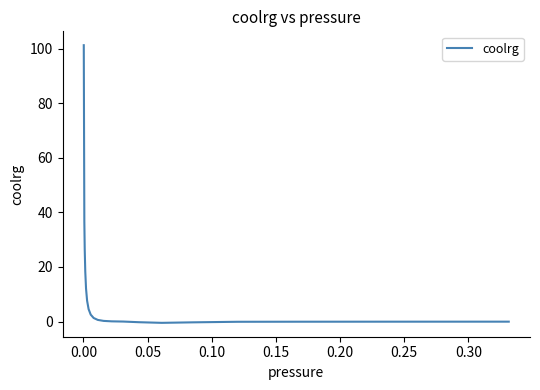

What is the greatest value displayed?

101.2